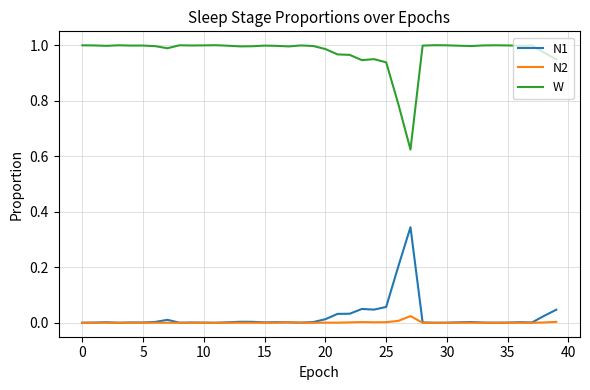

True or false: N1 and W intersect in this chart.

False